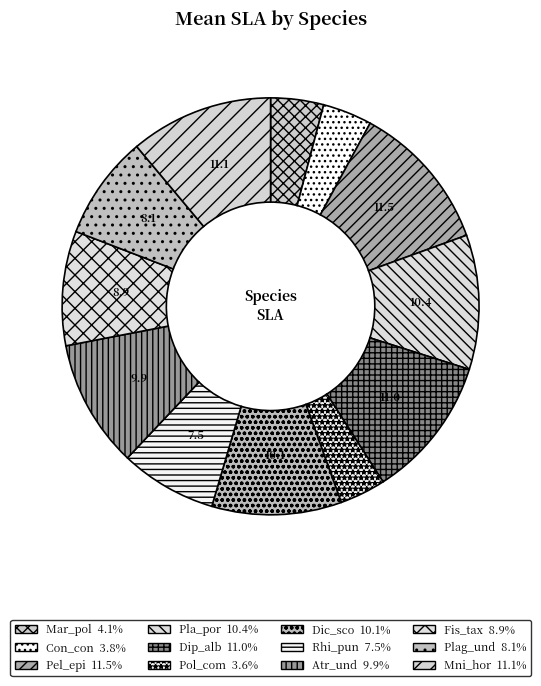

Does Con_con represent more than half of the total?

No